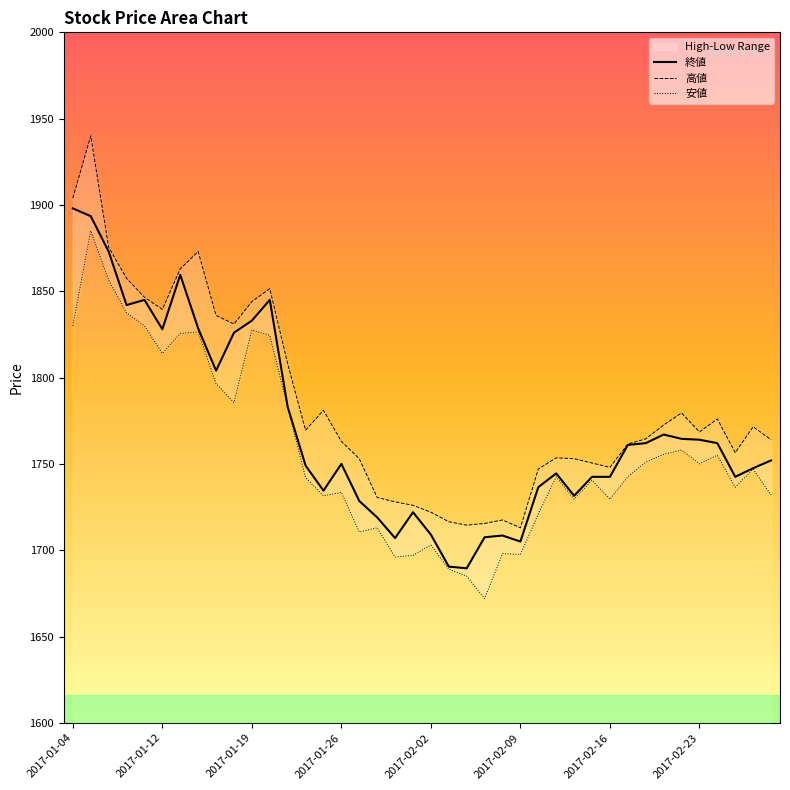

True or false: 高値 and 終値 cross at least once.

False